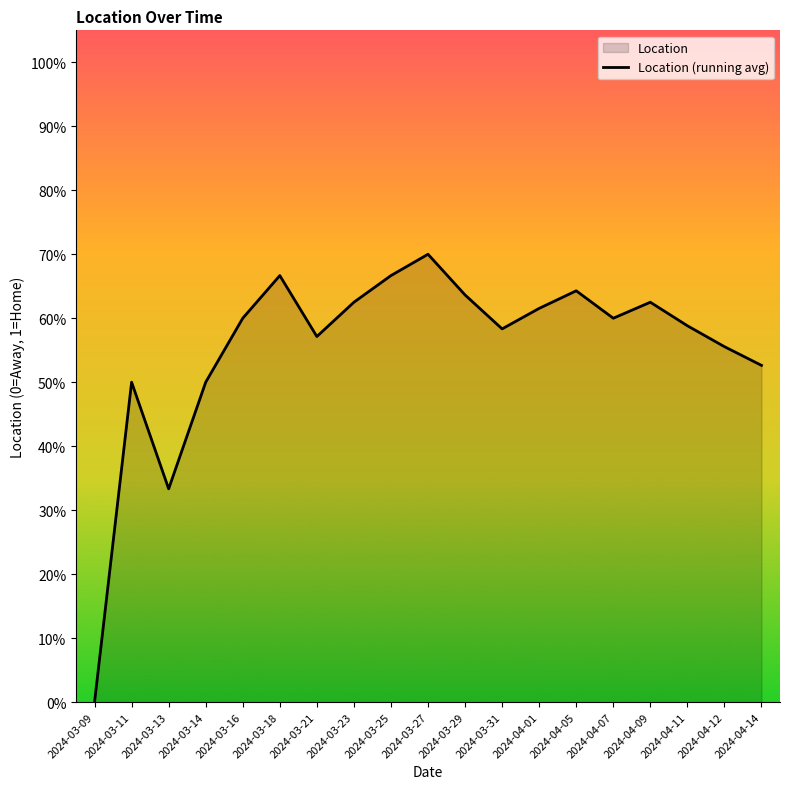

Rank the categories by value from lowest to highest.

2024-03-09, 2024-03-13, 2024-03-11, 2024-03-14, 2024-04-14, 2024-04-12, 2024-03-21, 2024-03-31, 2024-04-11, 2024-03-16, 2024-04-07, 2024-04-01, 2024-03-23, 2024-04-09, 2024-03-29, 2024-04-05, 2024-03-18, 2024-03-25, 2024-03-27